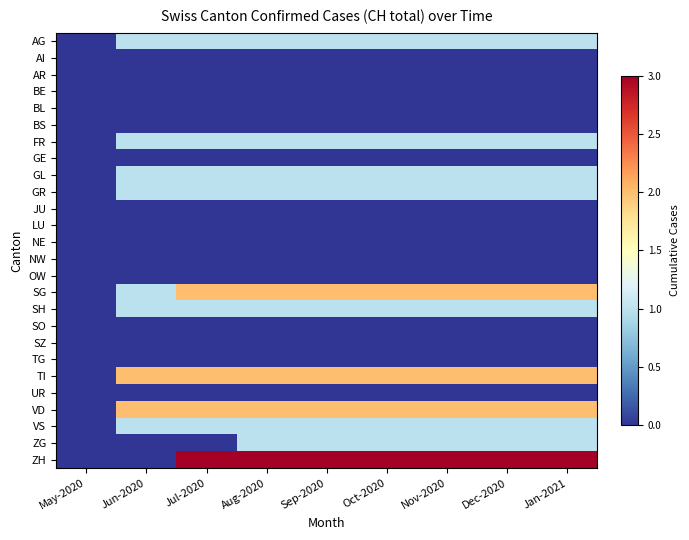

At Sep-2020, list the series in order from smallest to largest.

AI, AR, BE, BL, BS, GE, JU, LU, NE, NW, OW, SO, SZ, TG, UR, AG, FR, GL, GR, SH, VS, ZG, SG, TI, VD, ZH